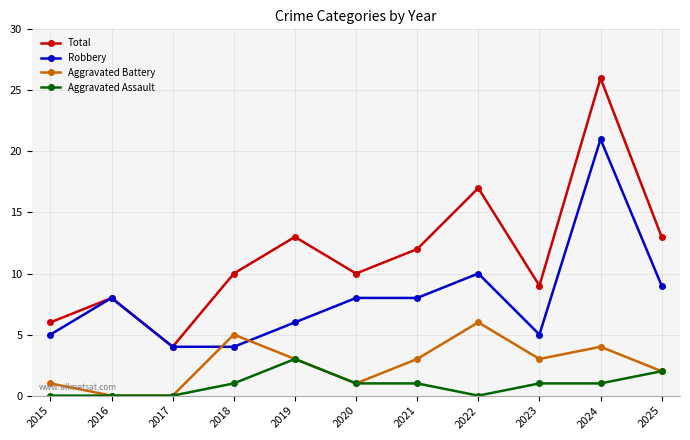

At how many categories does at least one series exceed 19?

1